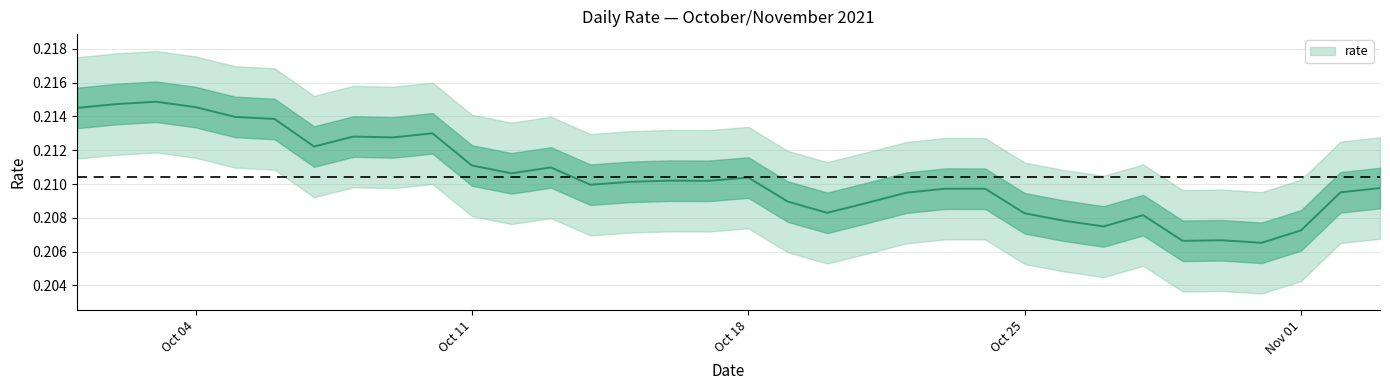

Which has a higher value, 2021-10-01 or 2021-10-19?

2021-10-01